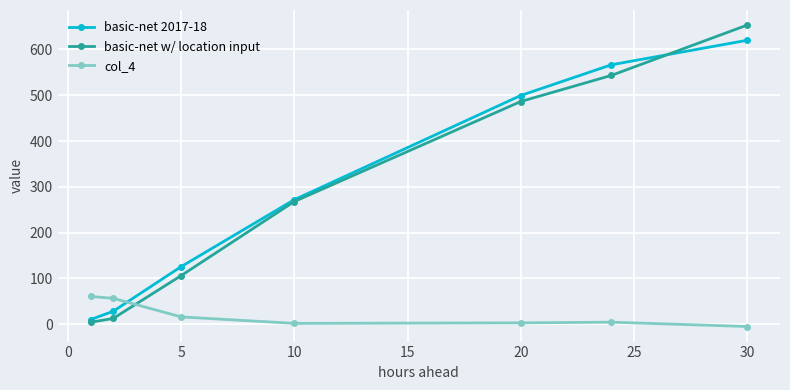

What is the value of the col_4 point at the 2nd from the left?

56.3